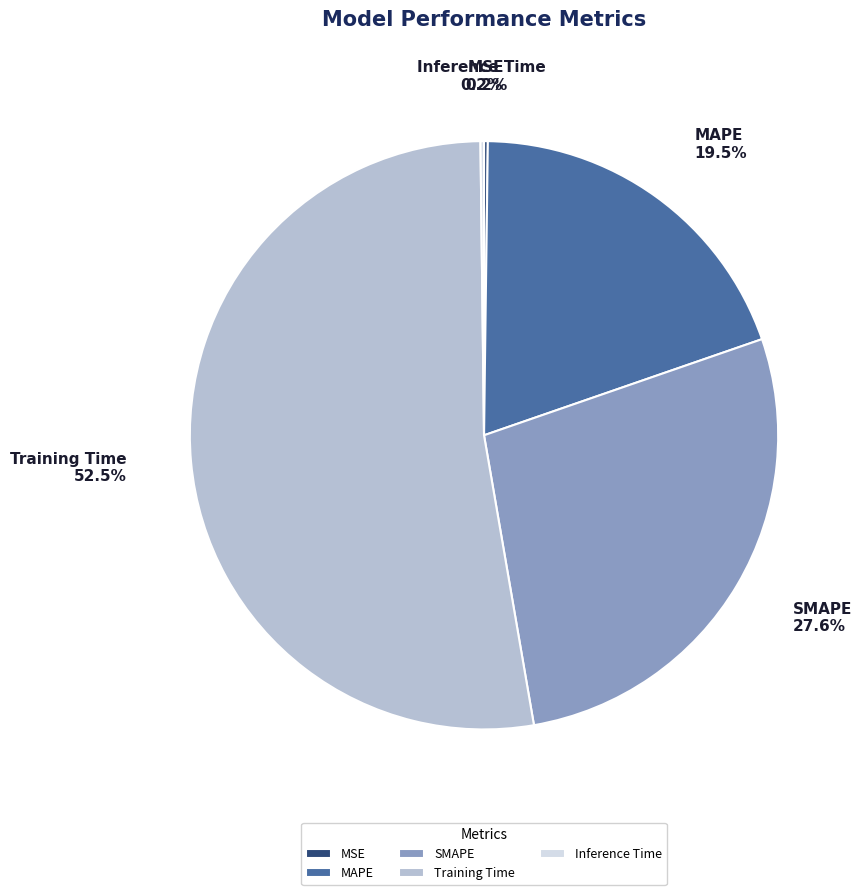

To the nearest percent, what is the average slice percentage?

20%